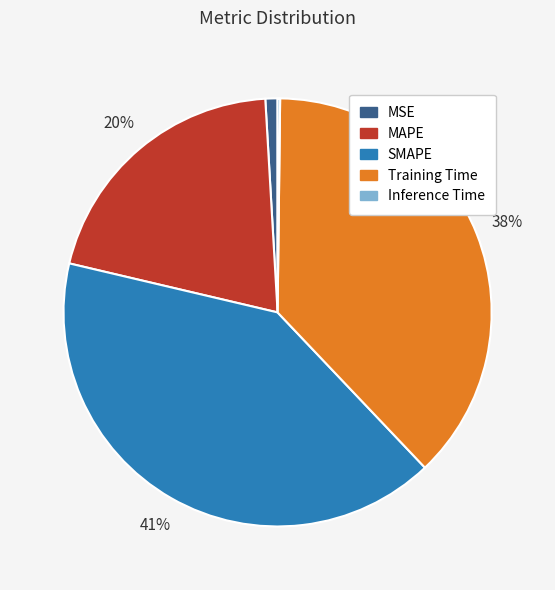

To the nearest percent, what is the difference between the largest and smallest slice percentages?

41%